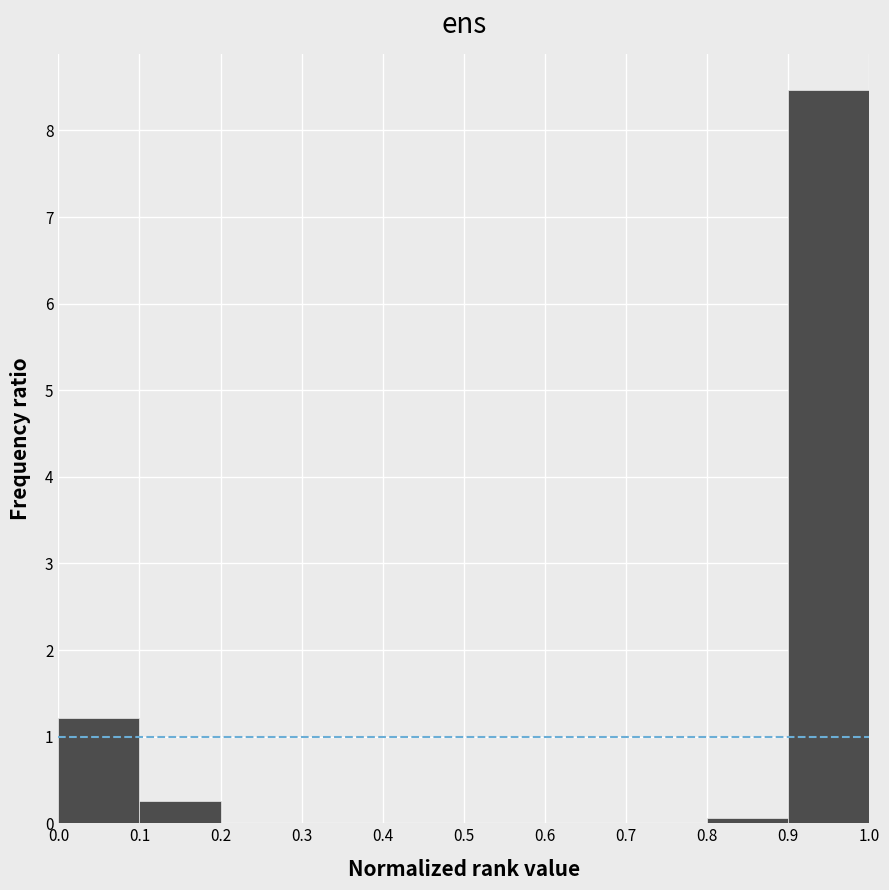

Reading left to right, transcribe this chart: for each bar, give the range it covers on the x-axis and its height. The values are not printed on the chart, so give them approximately, as read against the axis.

0.0 to 0.1: 1.2
0.1 to 0.2: 0.3
0.2 to 0.3: 0
0.3 to 0.4: 0
0.4 to 0.5: 0
0.5 to 0.6: 0
0.6 to 0.7: 0
0.7 to 0.8: 0
0.8 to 0.9: under 0.1
0.9 to 1.0: 8.5